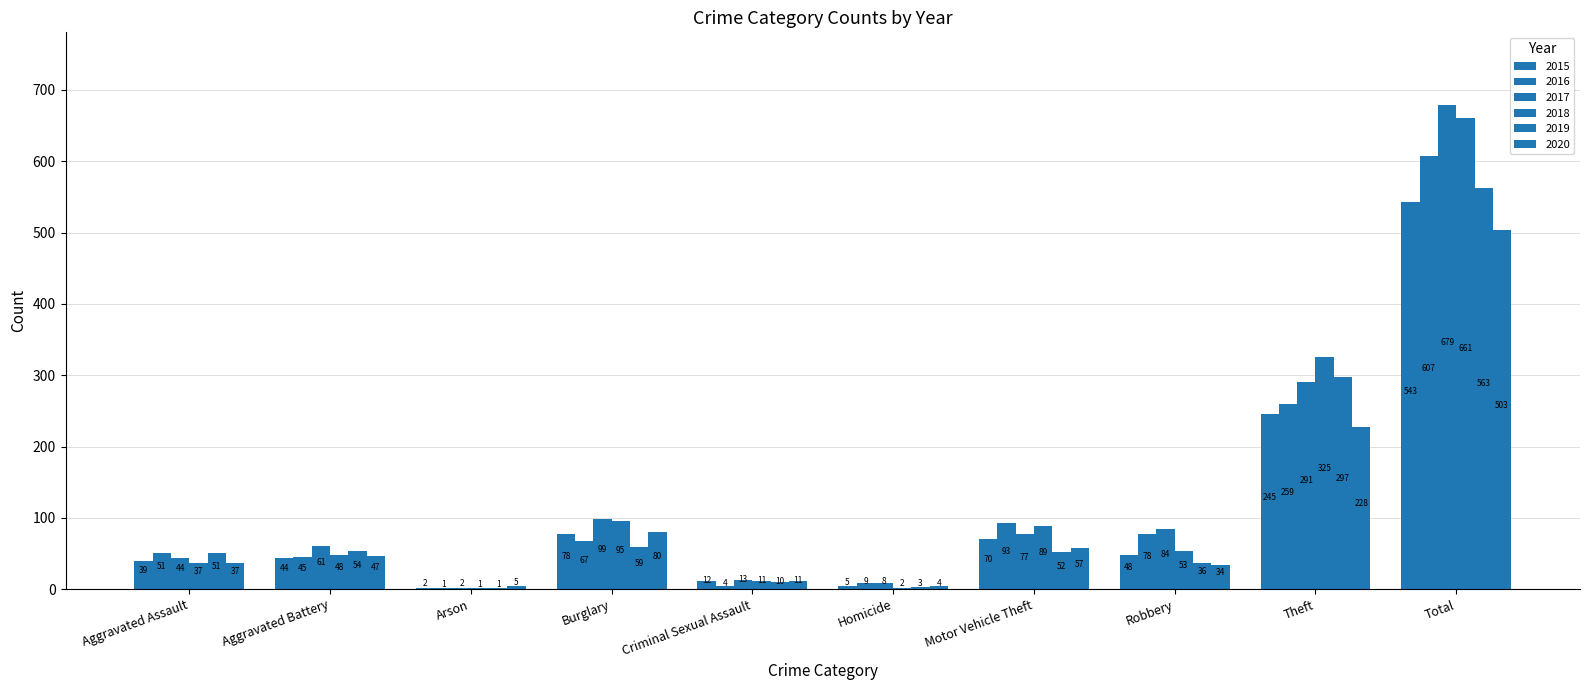

Where does the 2020 series first go above 47?

Burglary